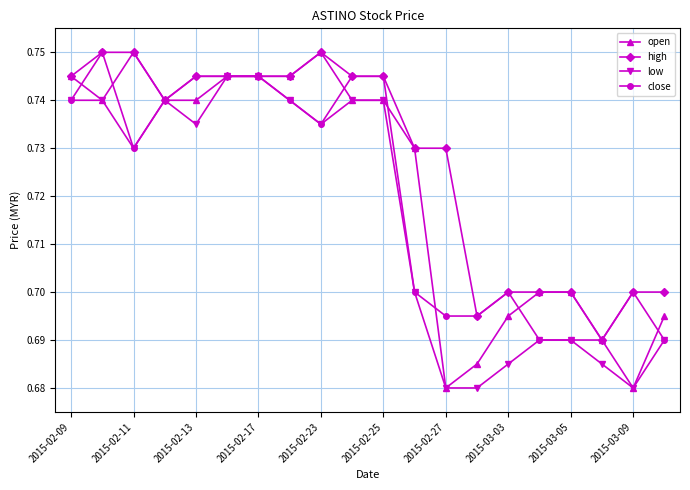

Which series has the widest spread of values?

open